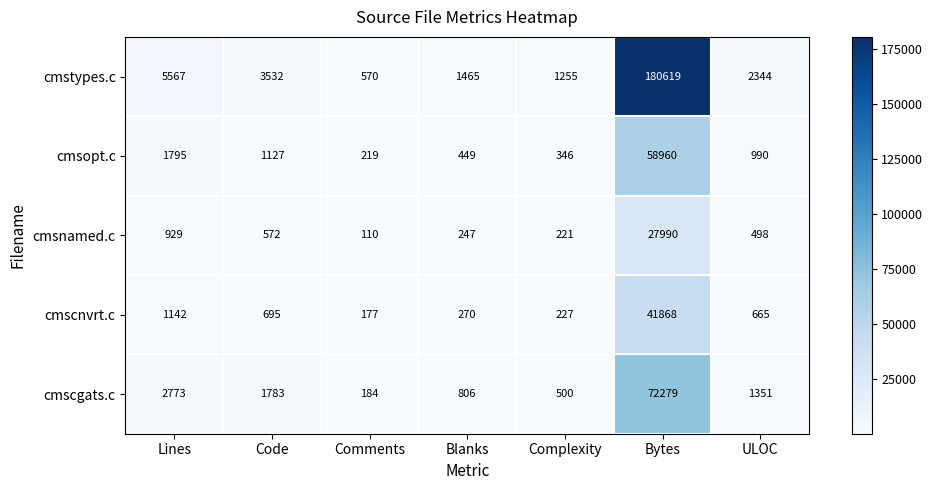

Which series has the largest total across all categories?

cmstypes.c